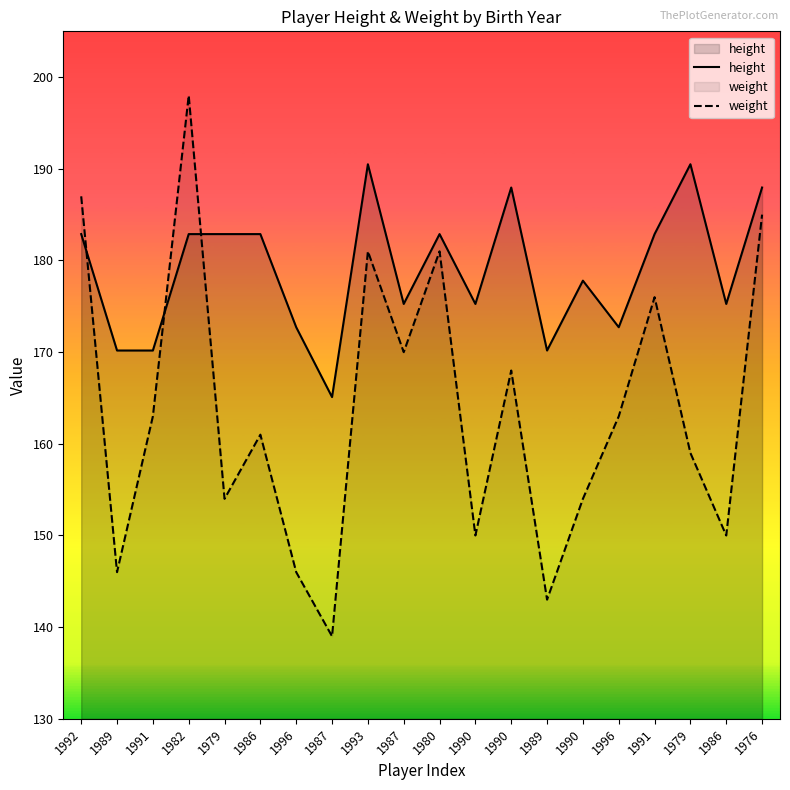

Which series has the largest total across all categories?

height